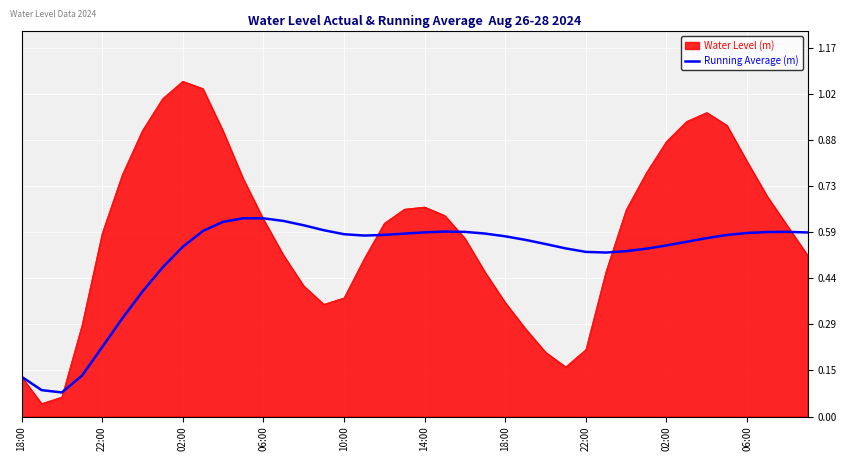

How many lines are shown in the chart?

2